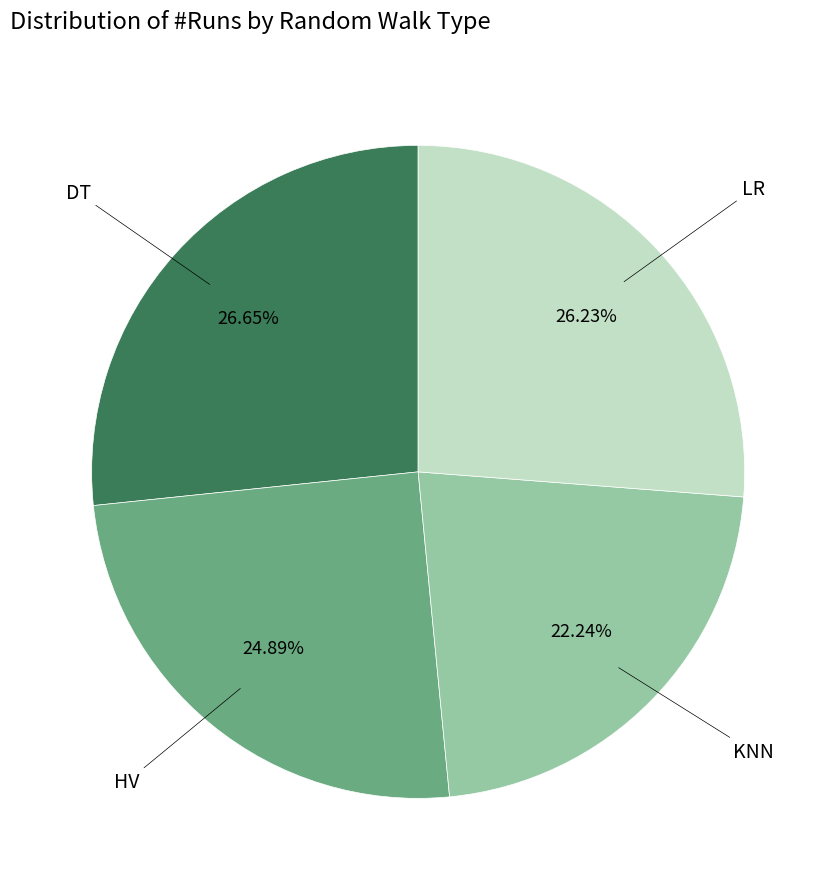

The LR slice represents 26% of the pie. True or false?

True